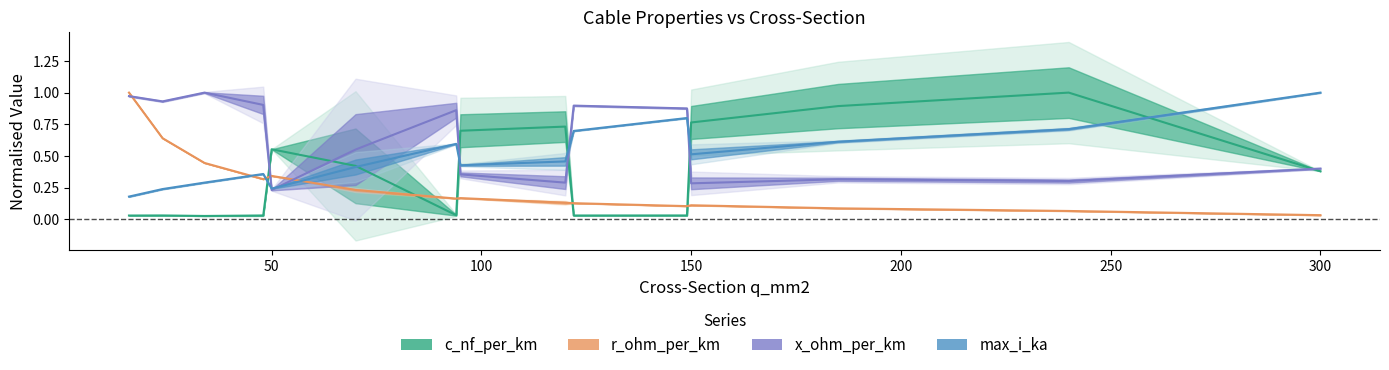

Which has a higher value, 14 or 50?

14